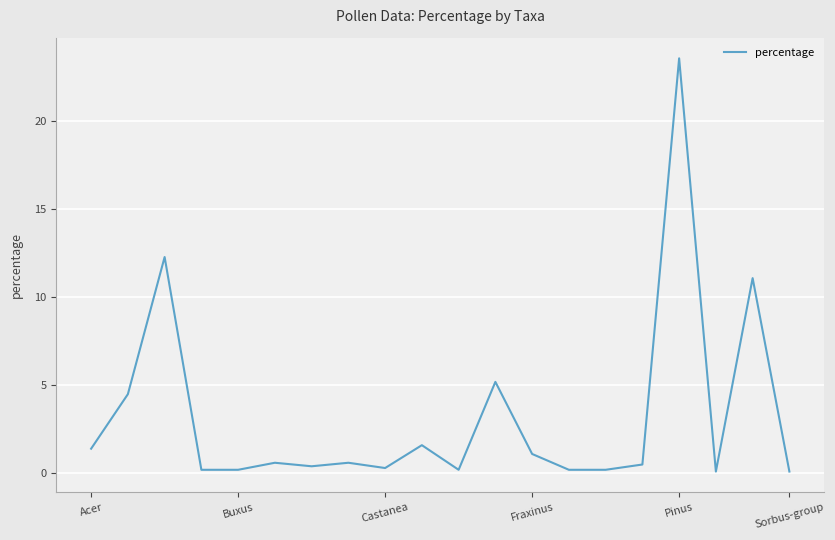

What is the greatest value displayed?

23.6